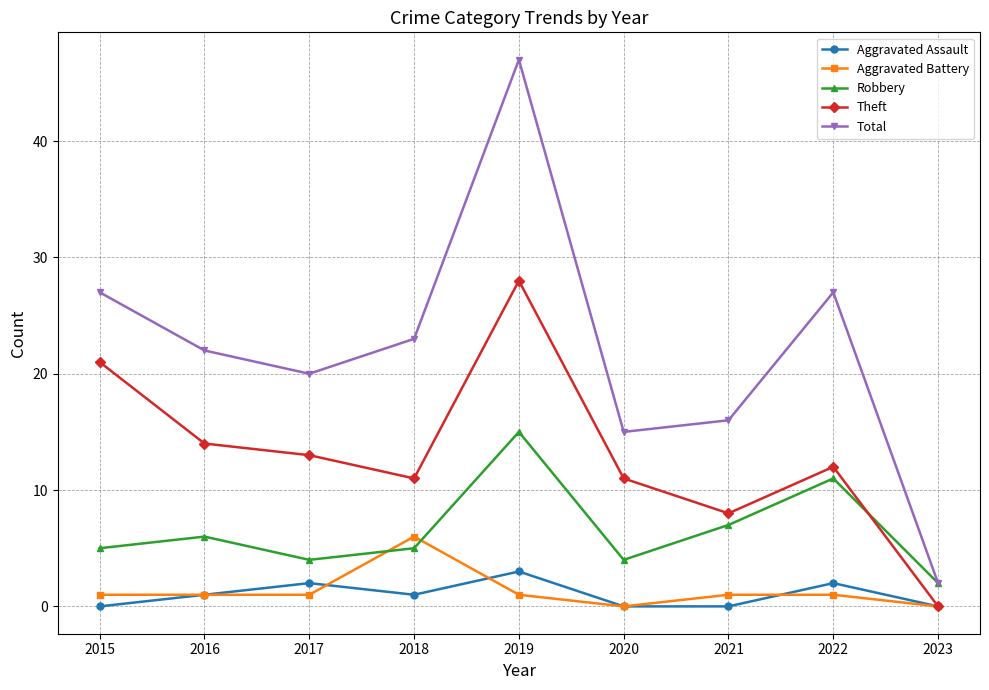

What is the difference between the highest and lowest values at 2022?

26